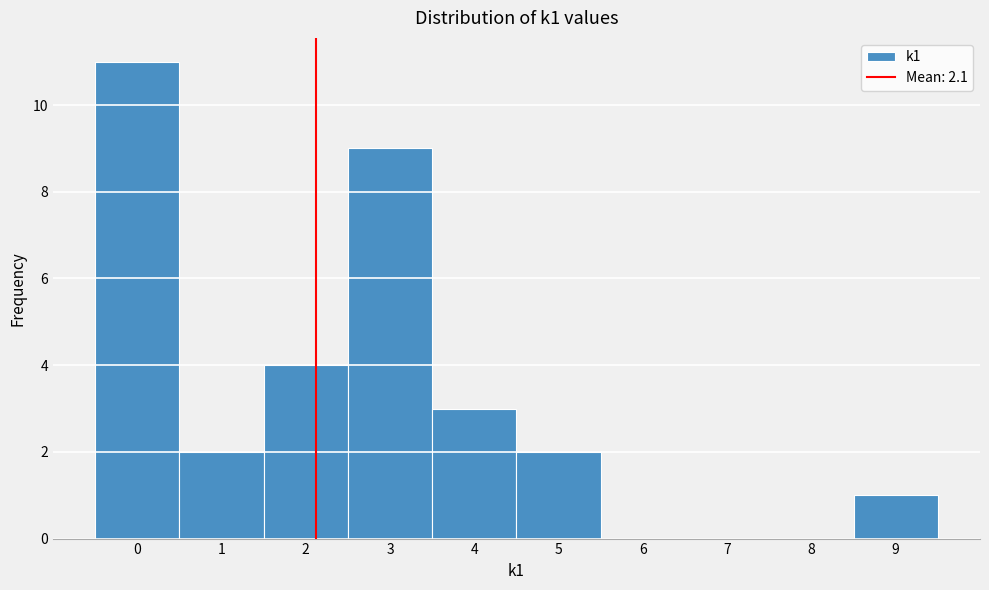

Reading left to right, list every bar in this chart as the range it spans on the x-axis followed by its height. The values are not printed on the chart, so give them approximately, as read against the axis.

-0.5 to 0.5: 11
0.5 to 1.5: 2
1.5 to 2.5: 4
2.5 to 3.5: 9
3.5 to 4.5: 3
4.5 to 5.5: 2
5.5 to 6.5: 0
6.5 to 7.5: 0
7.5 to 8.5: 0
8.5 to 9.5: 1